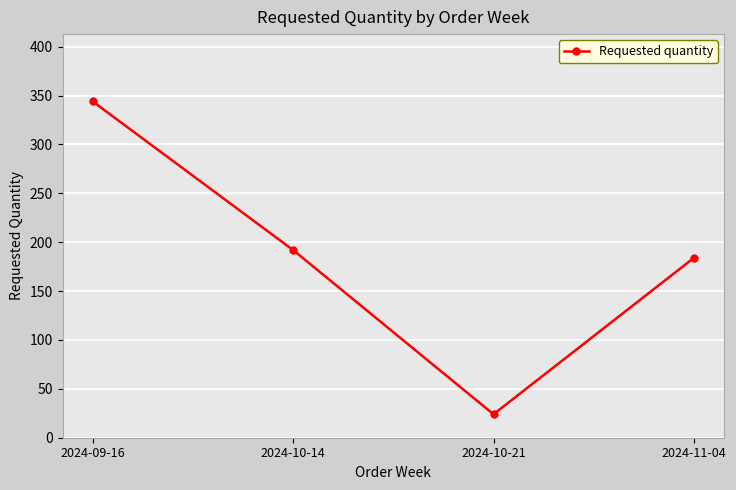

Reading right to left, transcribe all the data shown in this chart.

2024-11-04=184	2024-10-21=24	2024-10-14=192	2024-09-16=344